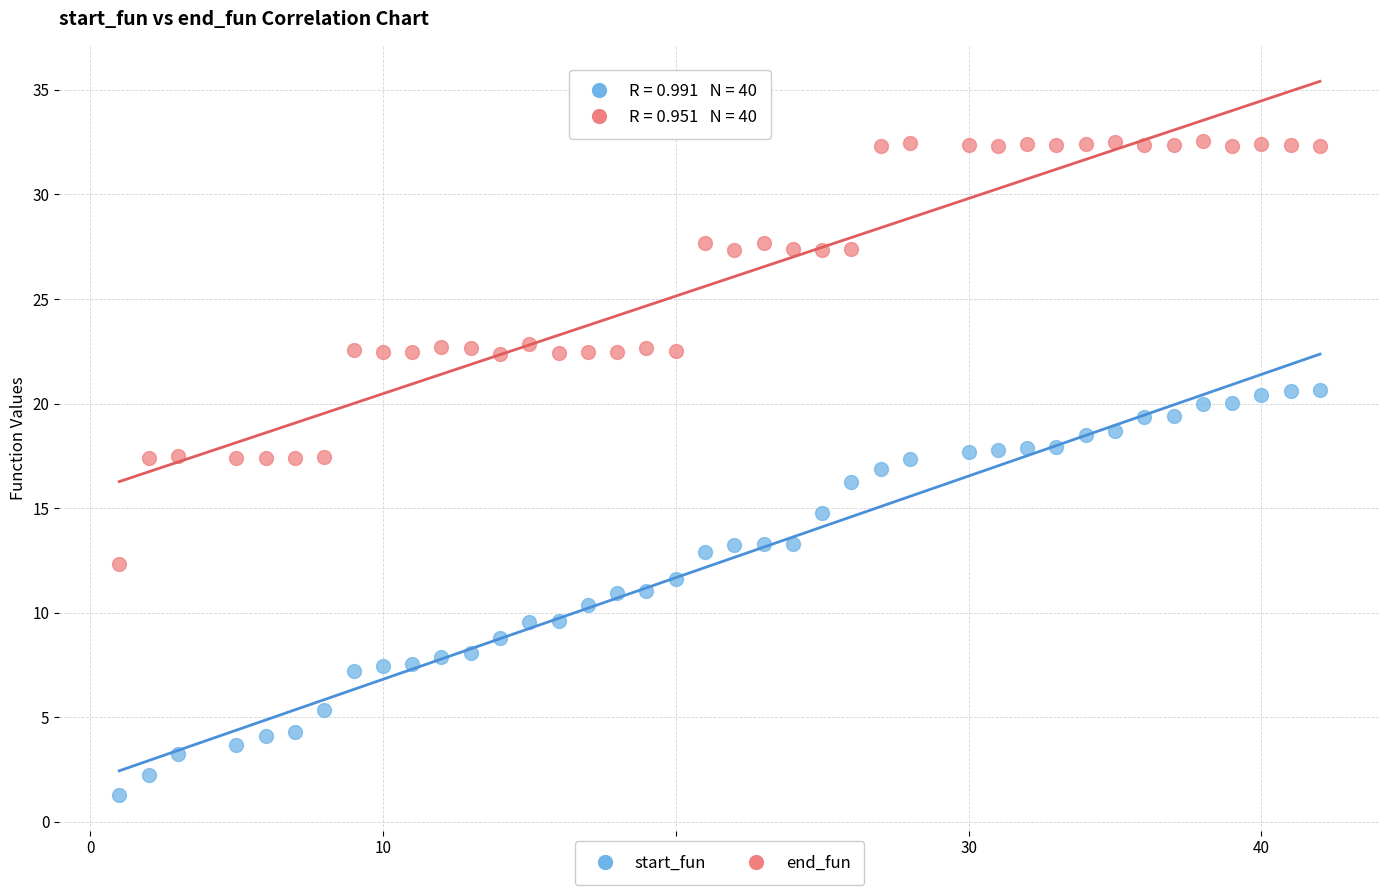

What is the X range (max minus min) for the scatter plot?

41.0